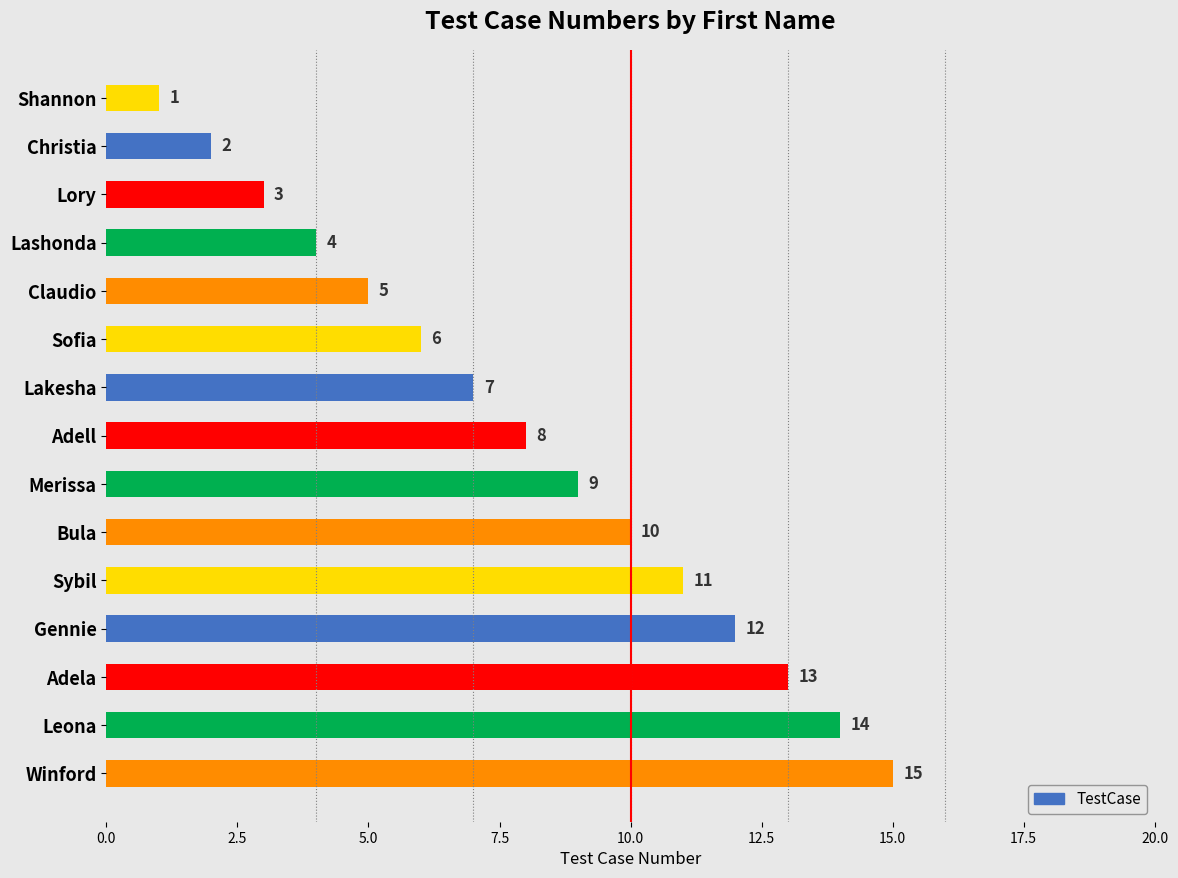

Where is the data nearest to the value 8?

Adell